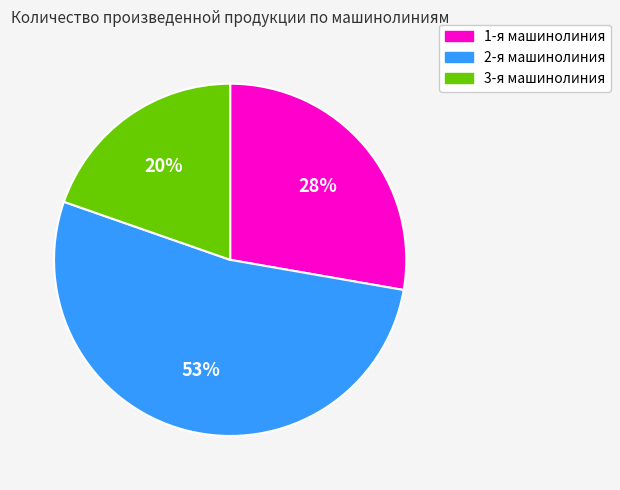

What is the ratio of the value at 1-я машинолиния to the value at 3-я машинолиния?

1.4